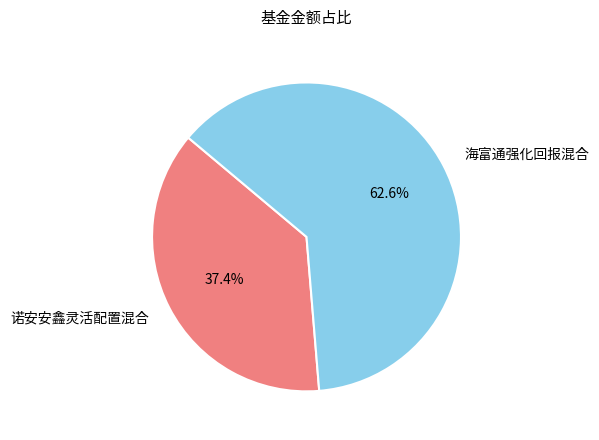

To the nearest percent, what is the combined percentage of 诺安安鑫灵活配置混合 and 海富通强化回报混合?

100%